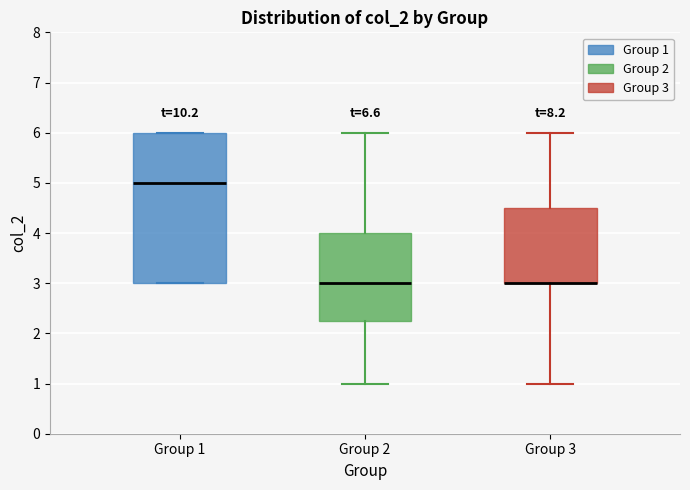

Which box is the tallest, from its lower edge to its upper edge?

Group 1